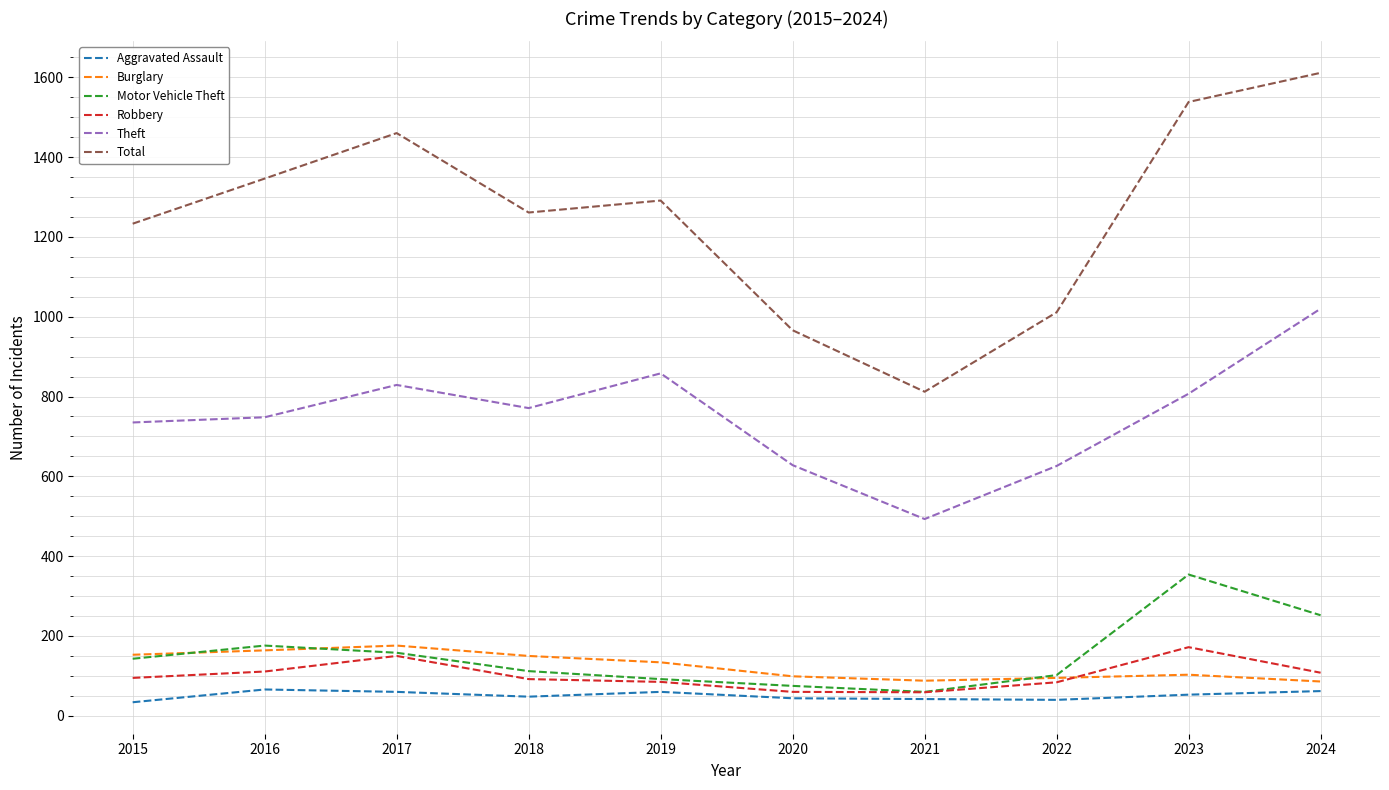

Which series changed the most between 2017 and 2022?

Total